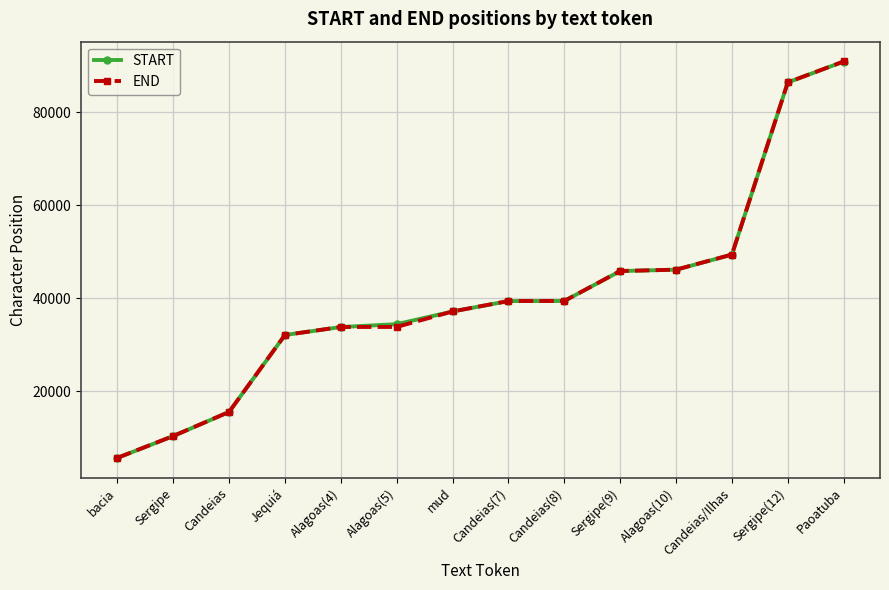

At which category is the sum across all series the highest?

Paoatuba